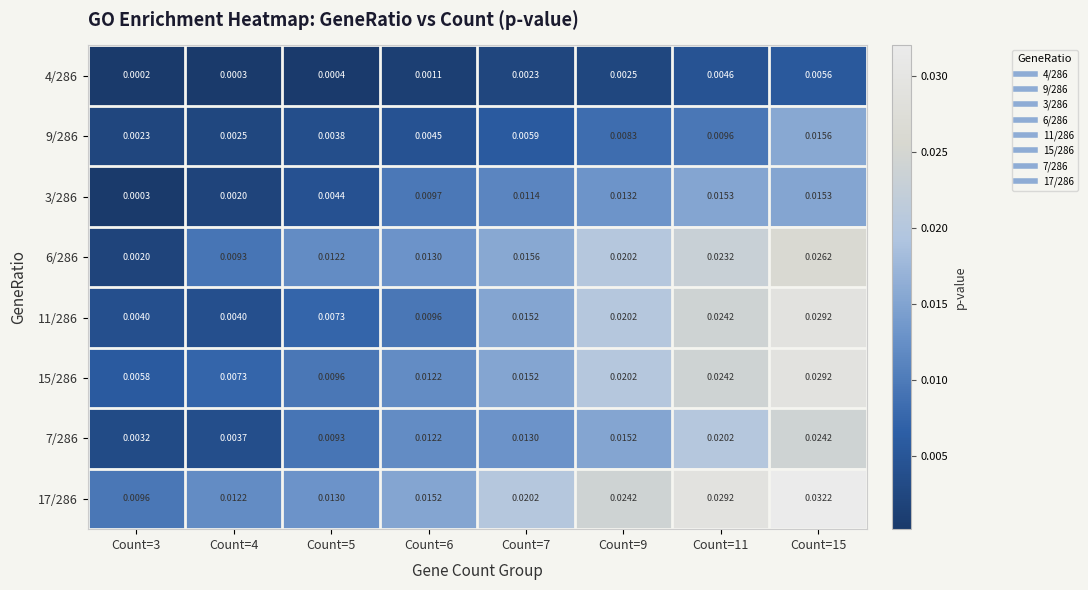

Is the value of 7/286 at Count=15 greater than the value of 11/286 at Count=6?

Yes